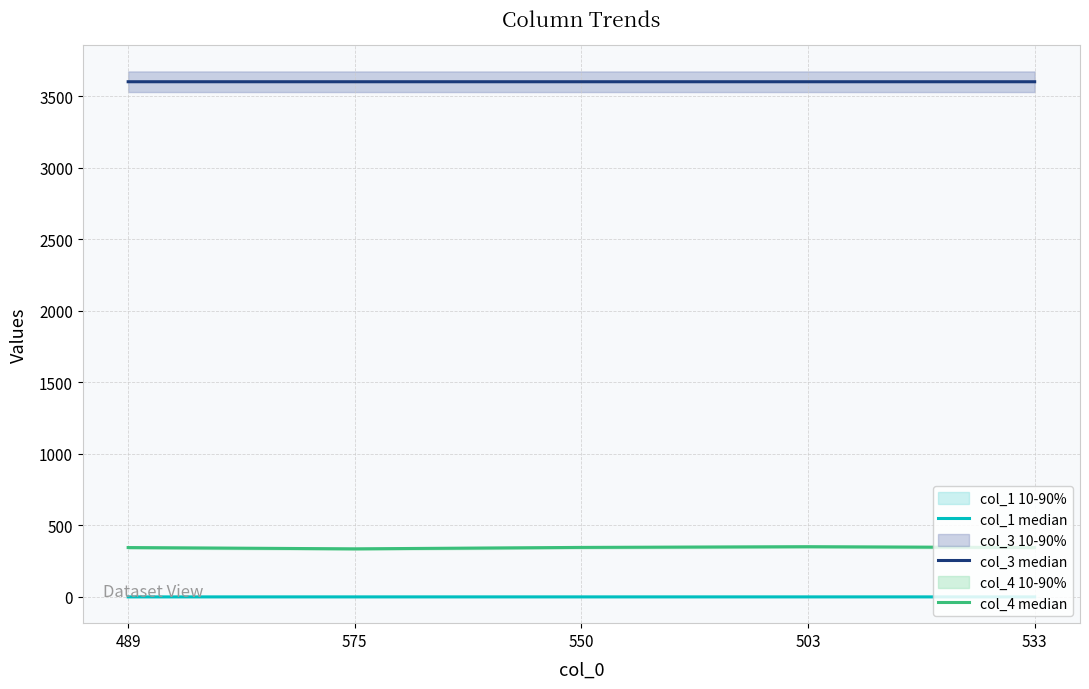

Reading right to left, what are all the values shown in this chart?

col_1 median: 533=0.2	503=0.3	550=0.2	575=0.3	489=0.2
col_3 median: 533=3599.8	503=3599.7	550=3599.8	575=3599.7	489=3599.8
col_4 median: 533=345.0	503=351.0	550=346.0	575=336.0	489=345.0